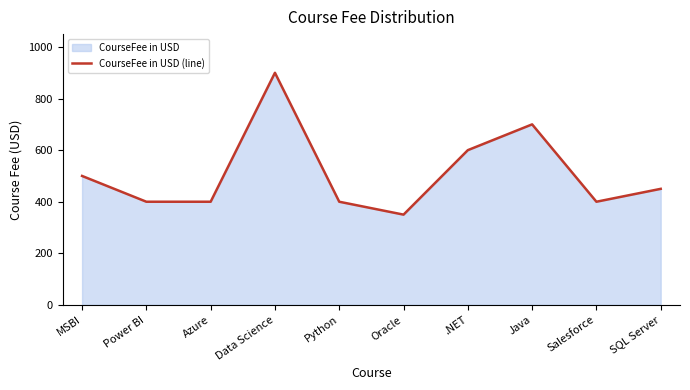

What is the value of the 4th point from the left?

900